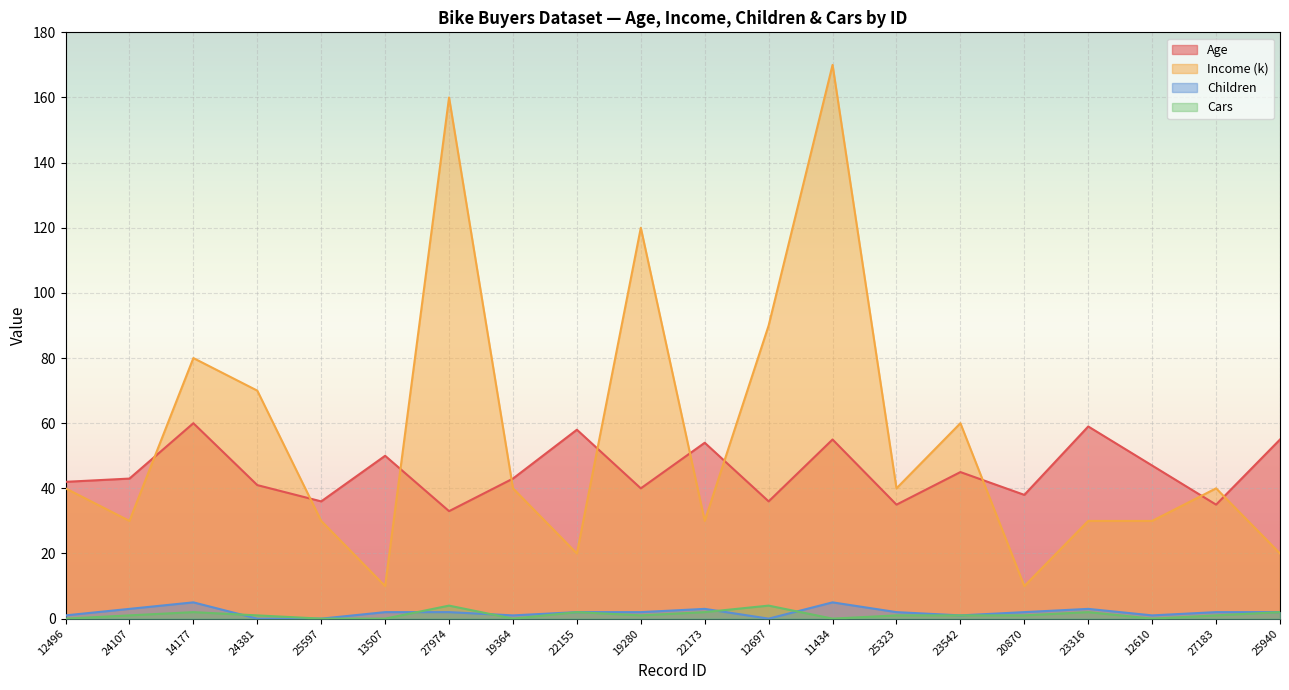

Which series has the largest total across all categories?

Income (k)